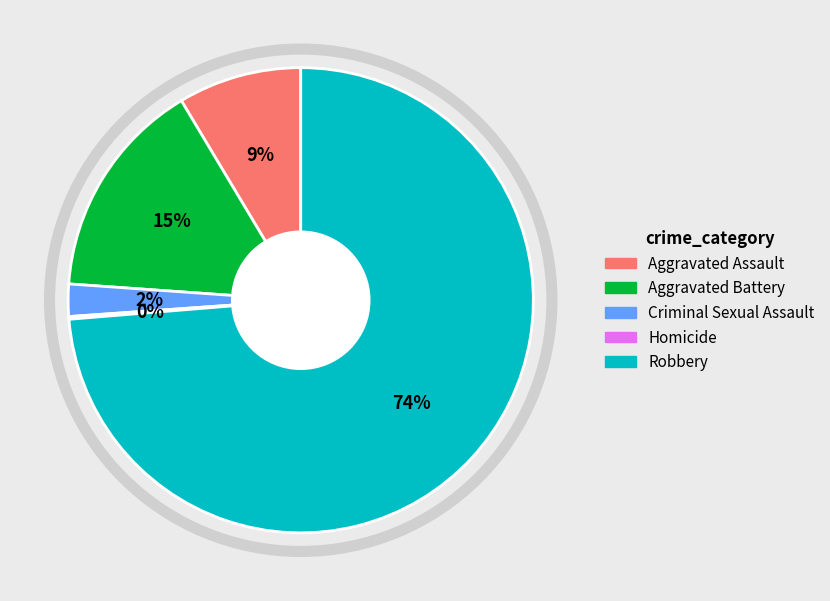

Which slice is the largest?

Robbery